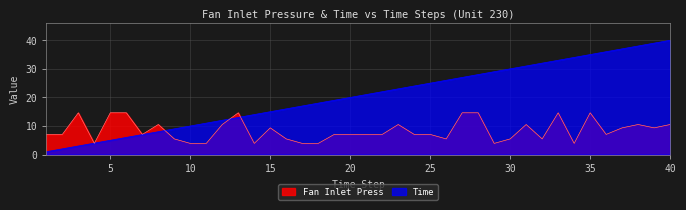

Which series has the widest spread of values?

Time